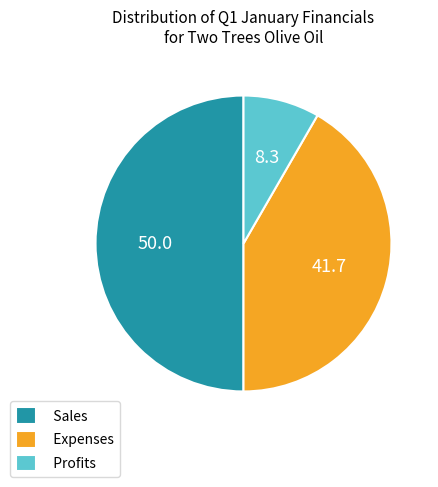

Is it true that Profits is 8% of the pie?

True